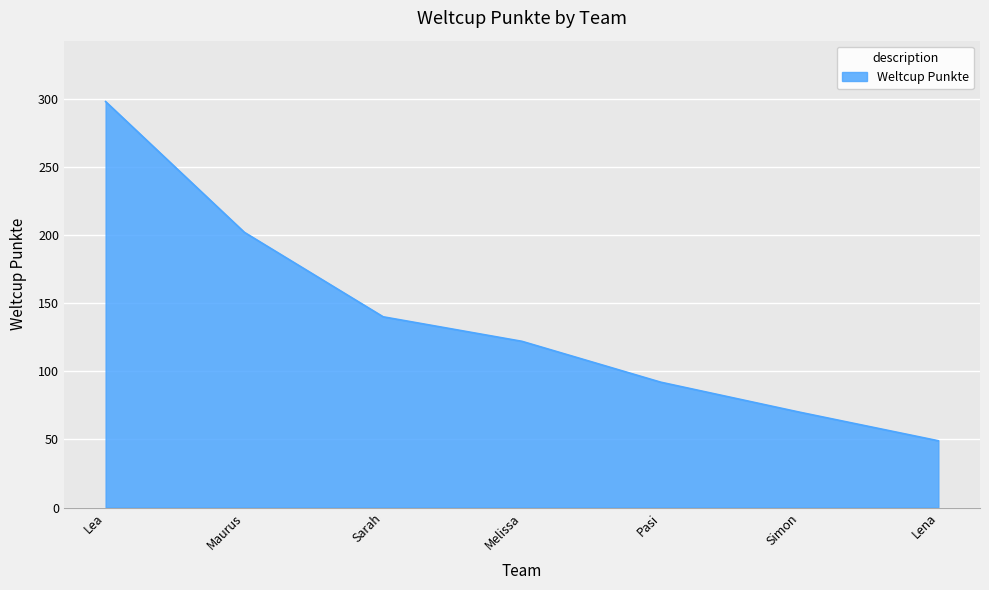

Where is the data nearest to the value 173?

Maurus